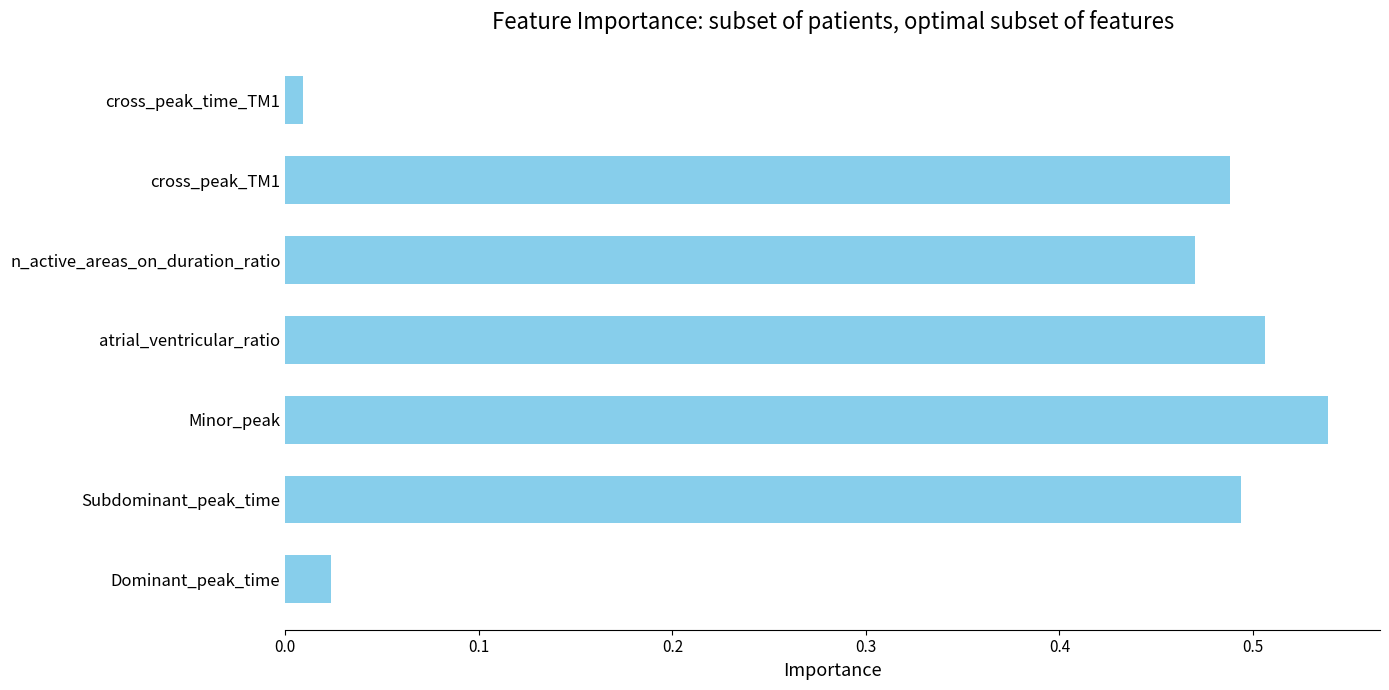

Is it true that the value at n_active_areas_on_duration_ratio is 0.1?

False